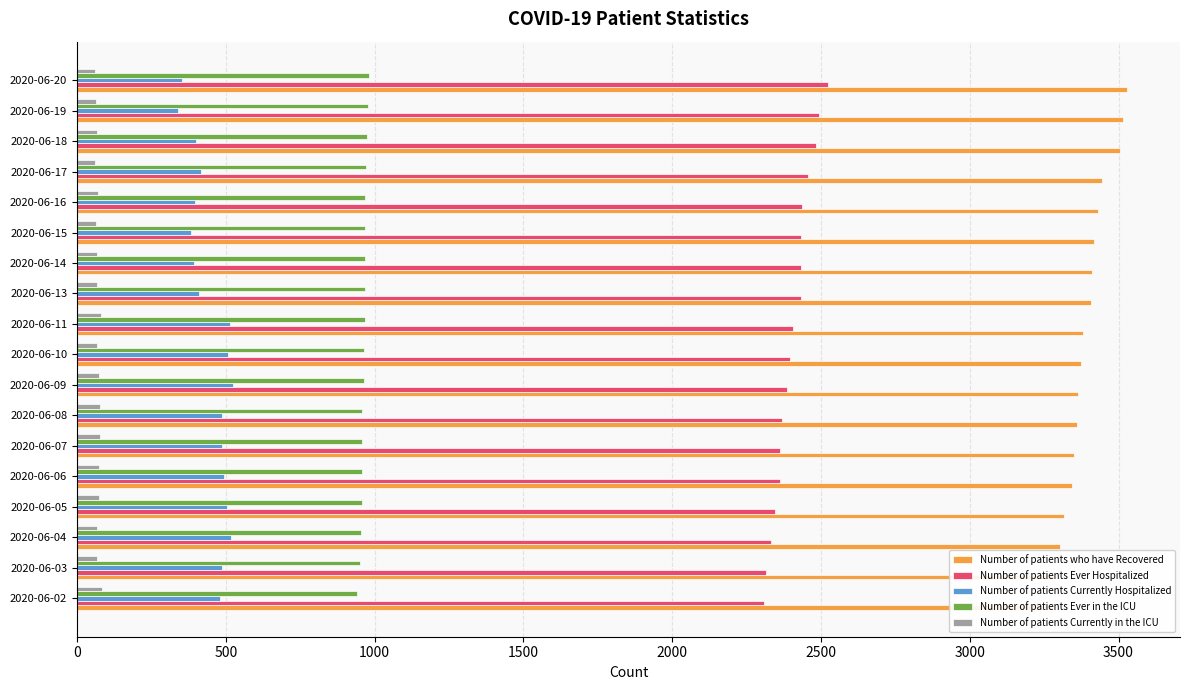

What is the total value across all series at 2020-06-19?

7391